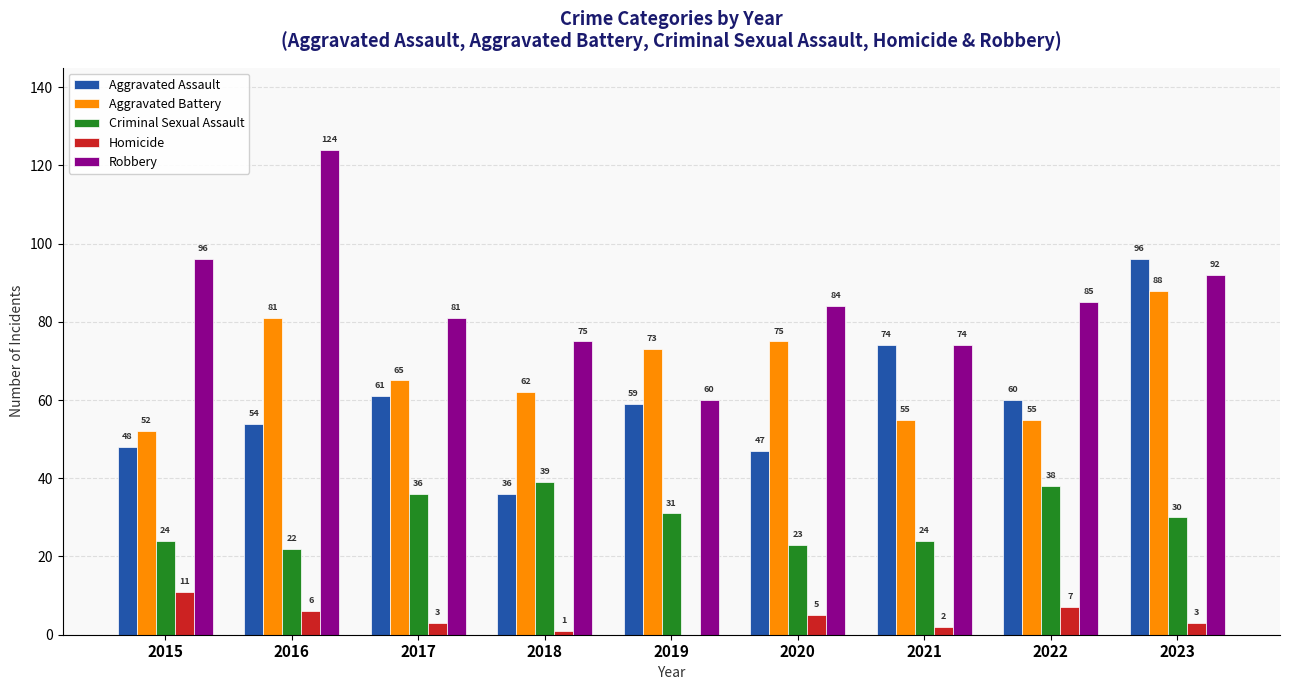

What is the maximum value for Criminal Sexual Assault?

39